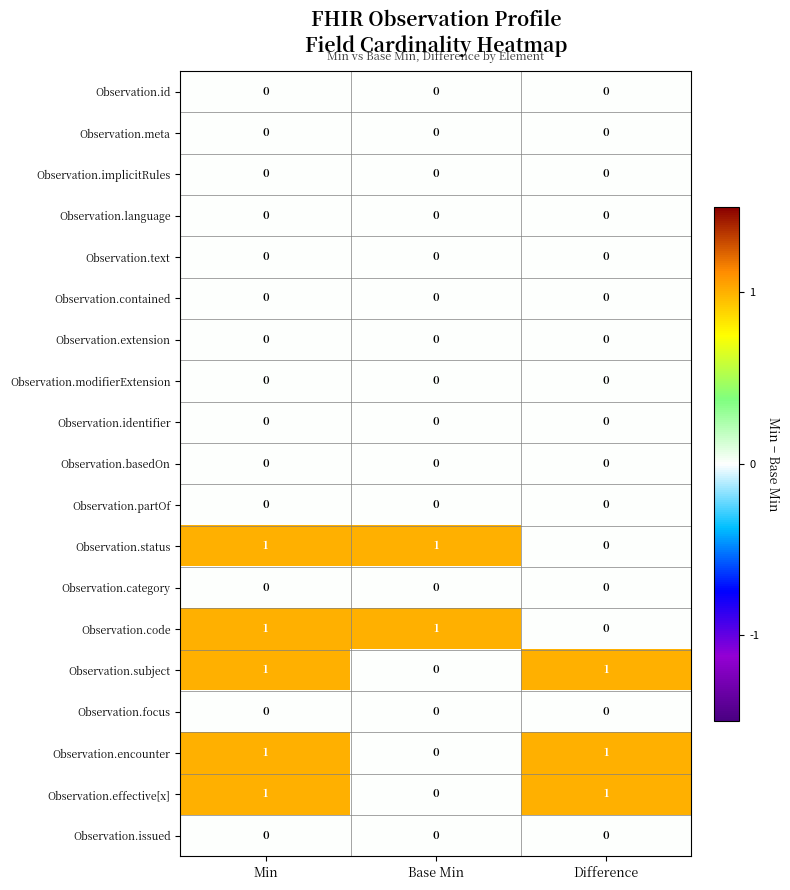

What is the total value across all series at Min?

5